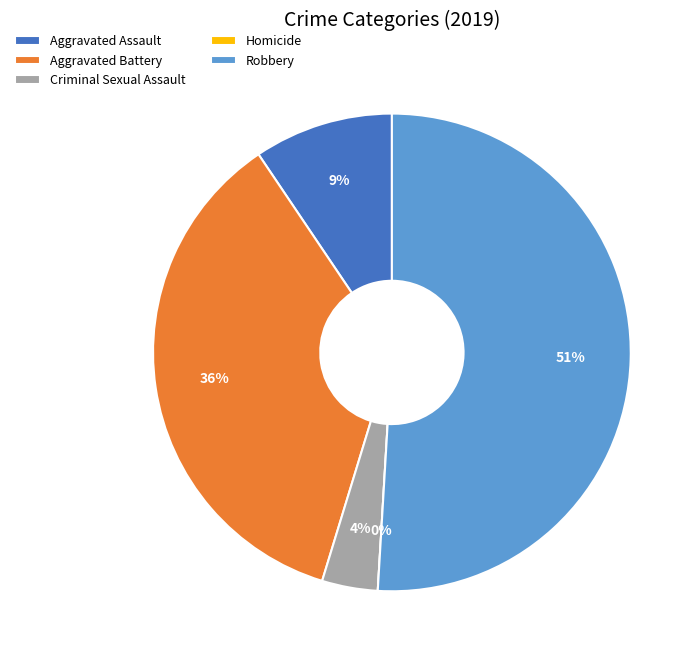

The Robbery slice represents 61% of the pie. True or false?

False